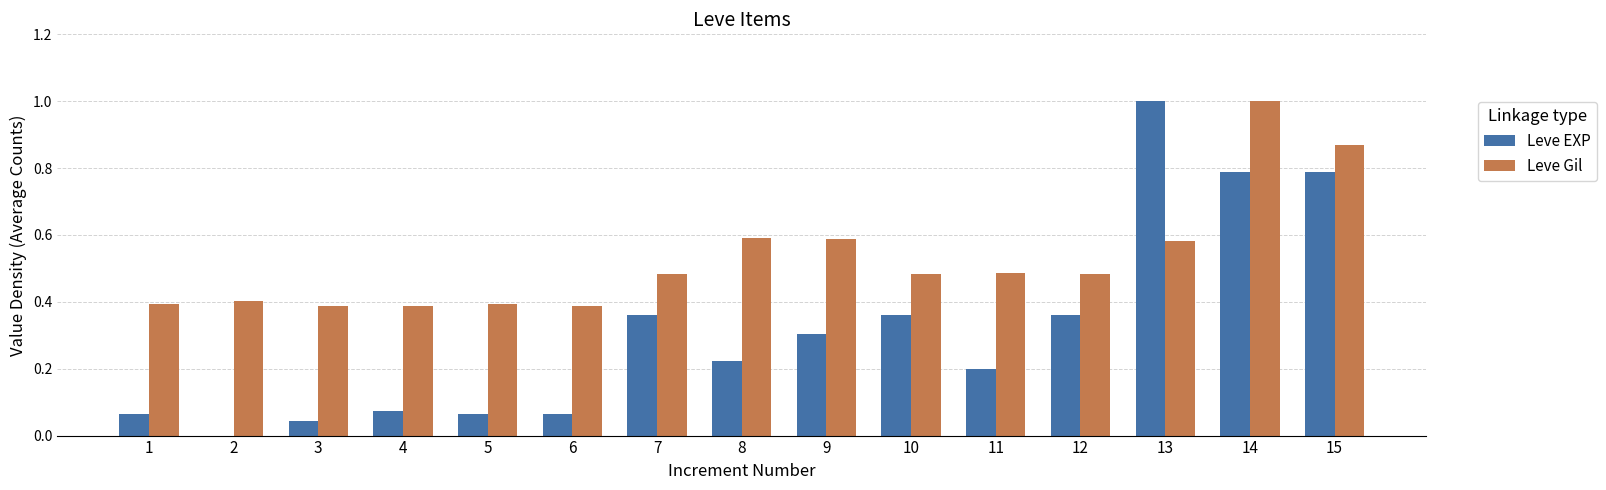

Between 1 and 10, which series saw the biggest shift?

Leve EXP